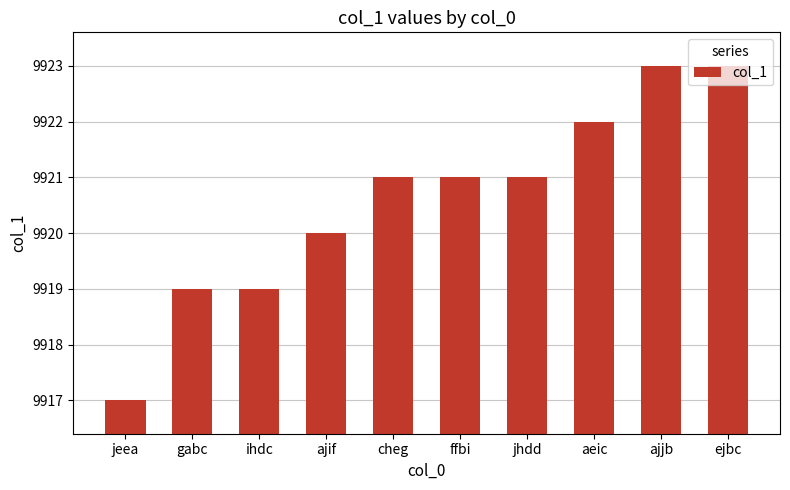

How many values are between 9919 and 9922?

7